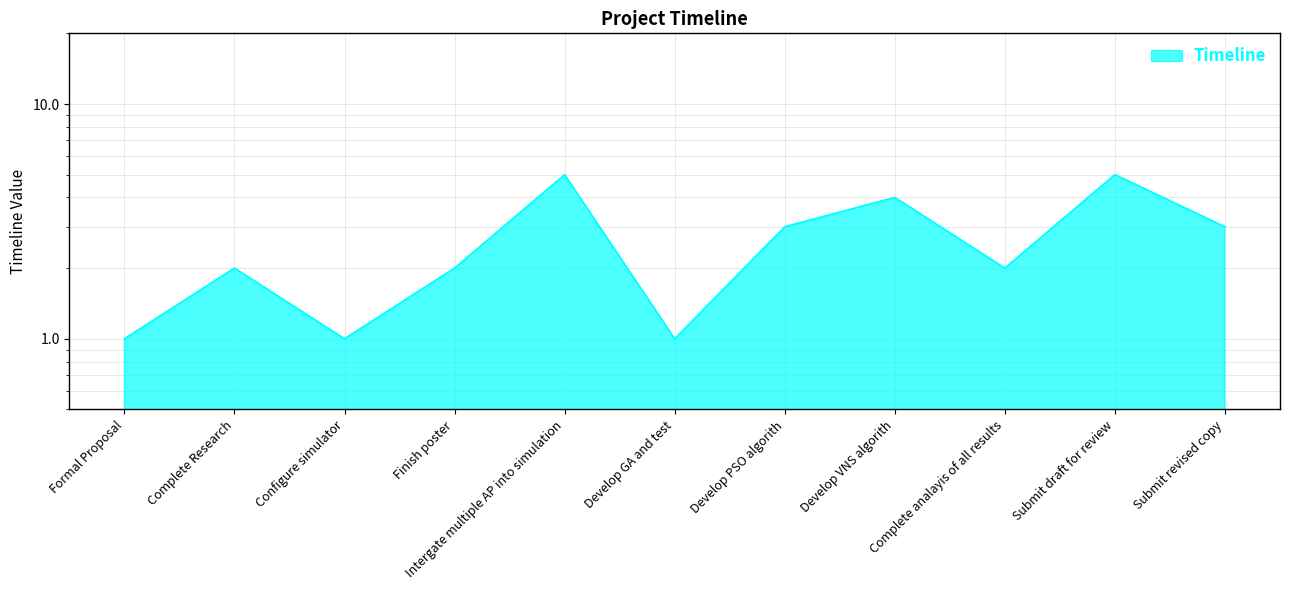

Which label corresponds to the smallest value in the chart?

Formal Proposal